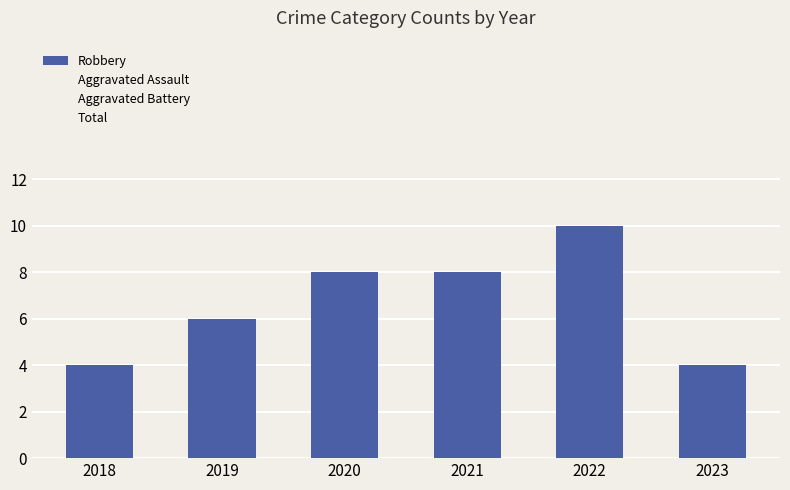

Reading right to left, transcribe all the data shown in this chart.

Robbery: 4	10	8	8	6	4
Aggravated Assault: 1	0	1	1	3	1
Aggravated Battery: 2	6	3	1	3	5
Total: 7	17	12	10	13	10